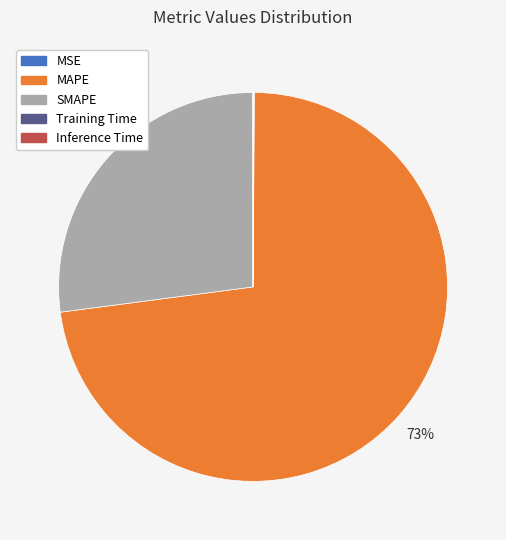

To the nearest percent, what is the average slice percentage?

20%